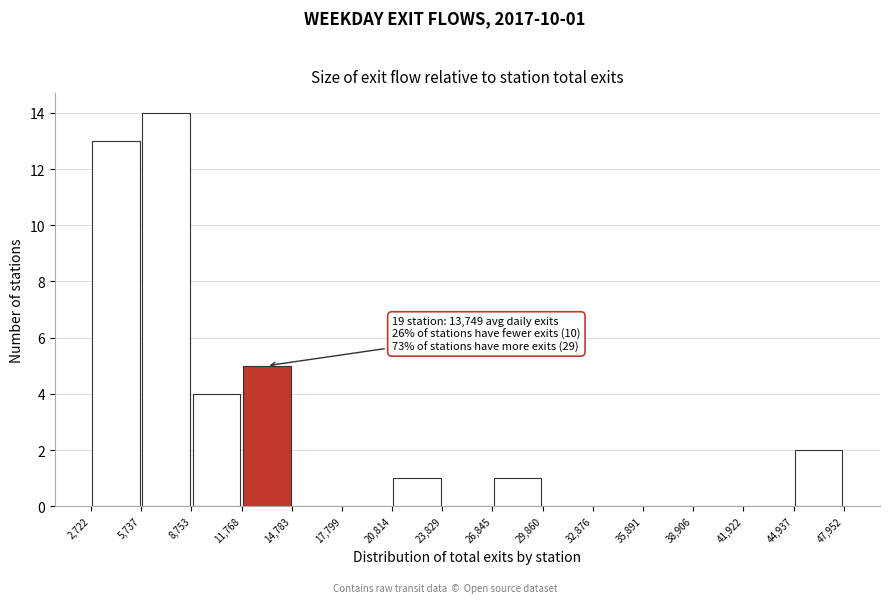

Over which range of the x-axis is the bar tallest?

5,737 to 8,753